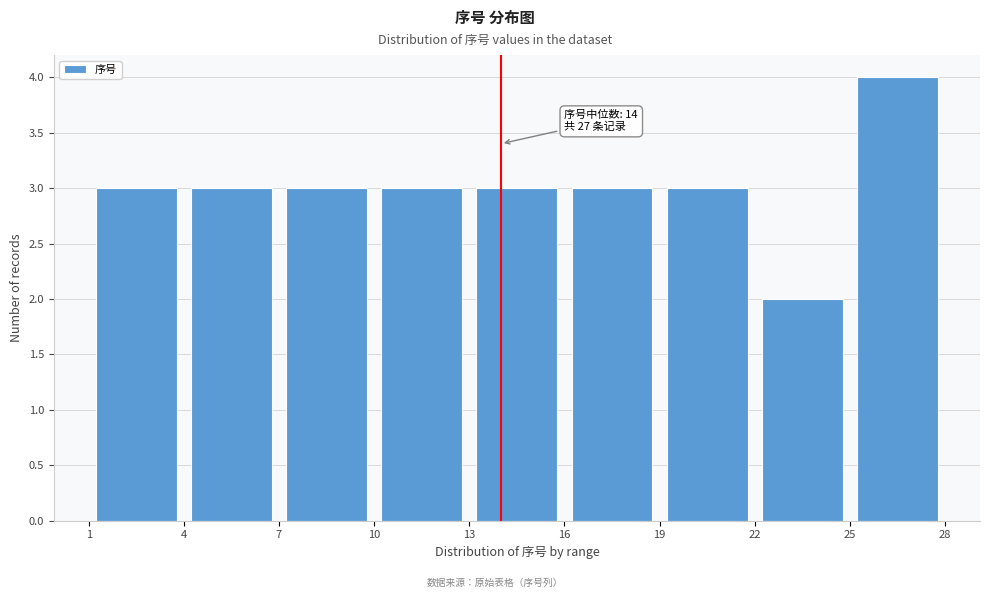

Which range on the x-axis has the tallest bar?

25 to 28